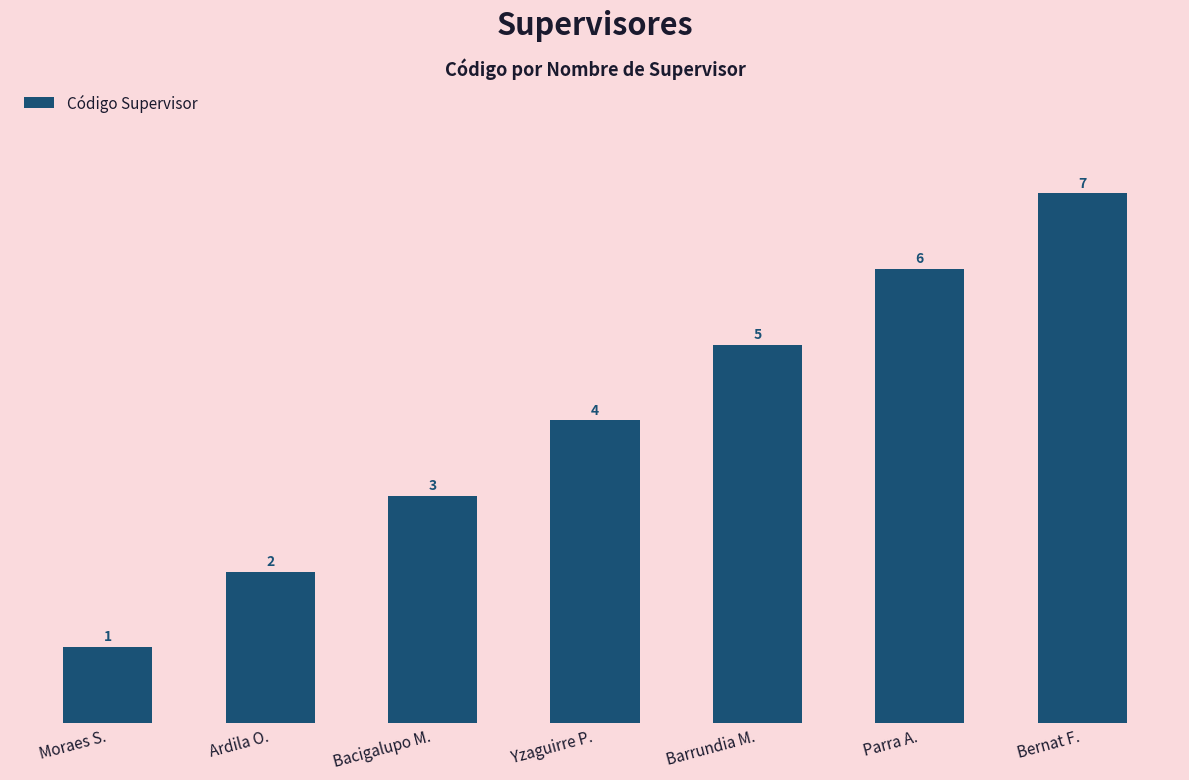

List the labels in order of value, largest first.

Bernat F., Parra A., Barrundia M., Yzaguirre P., Bacigalupo M., Ardila O., Moraes S.